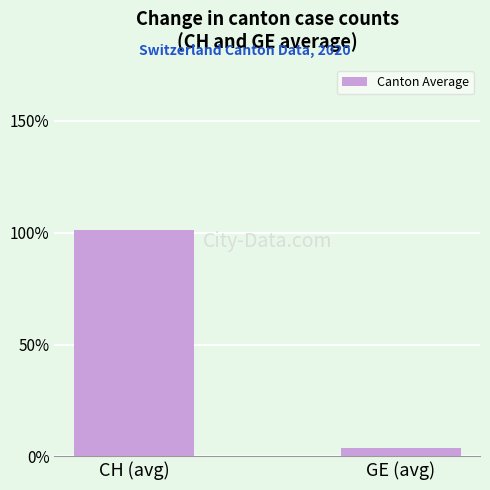

What is the average value?

52.4